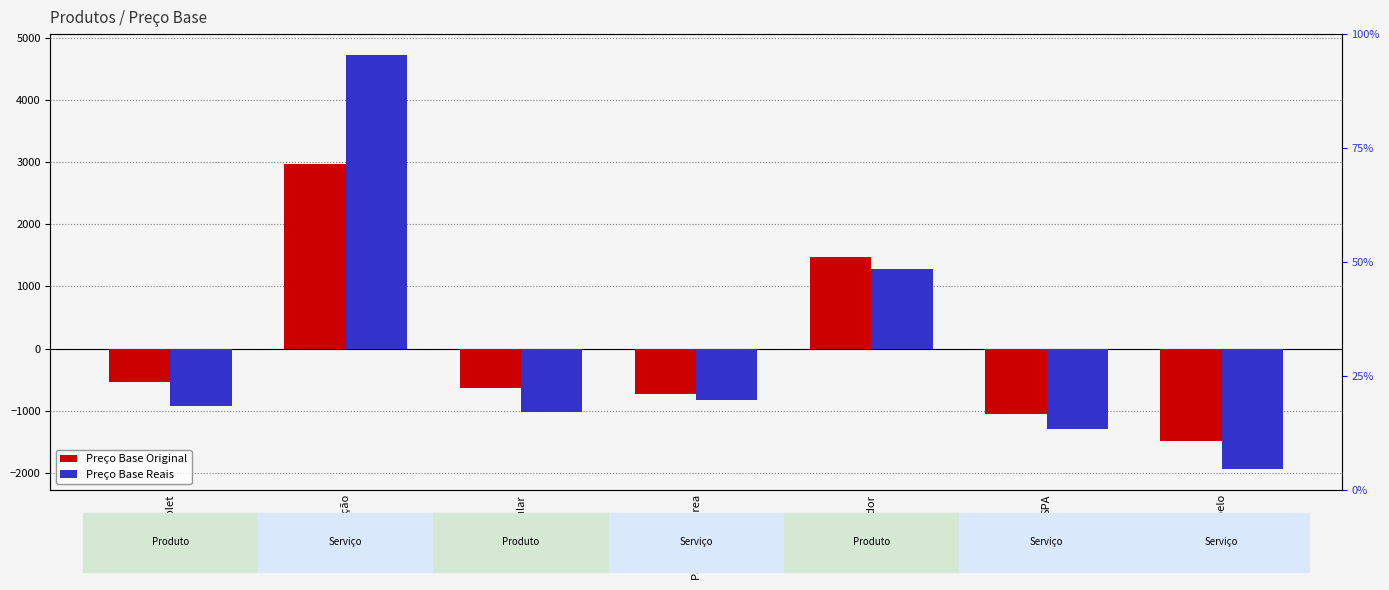

Which series has the largest total across all categories?

Preço Base Reais